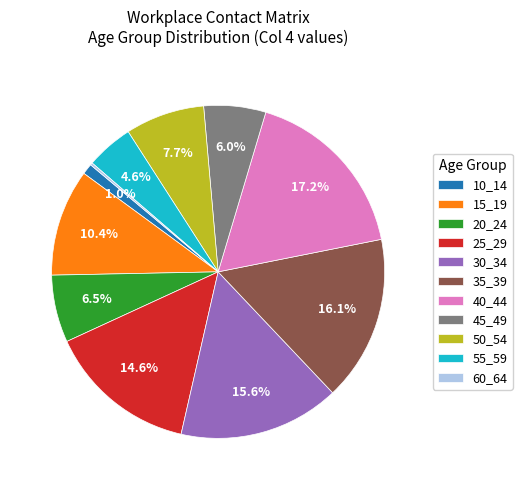

To the nearest percent, what is the combined percentage of 50_54 and 40_44?

25%